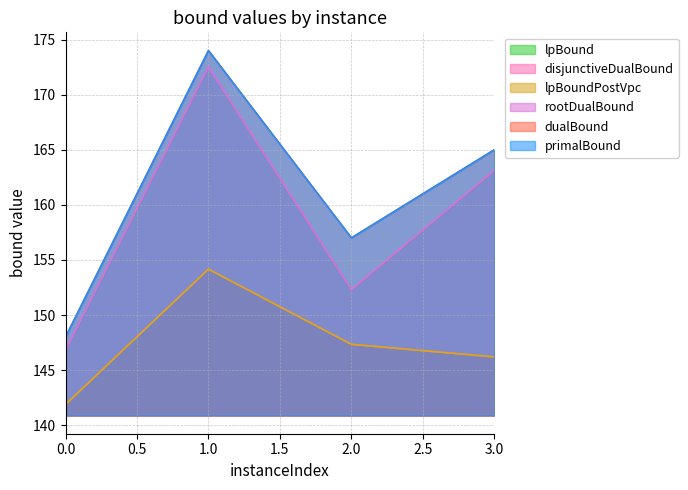

Reading right to left, what are all the values shown in this chart?

lpBound: 3=146.2	2=147.3	1=154.2	0=141.9
disjunctiveDualBound: 3=146.2	2=147.3	1=154.2	0=141.9
lpBoundPostVpc: 3=146.2	2=147.3	1=154.2	0=141.9
rootDualBound: 3=163.1	2=152.3	1=172.5	0=146.8
dualBound: 3=165.0	2=157.0	1=174.0	0=148.0
primalBound: 3=165.0	2=157.0	1=174.0	0=148.0